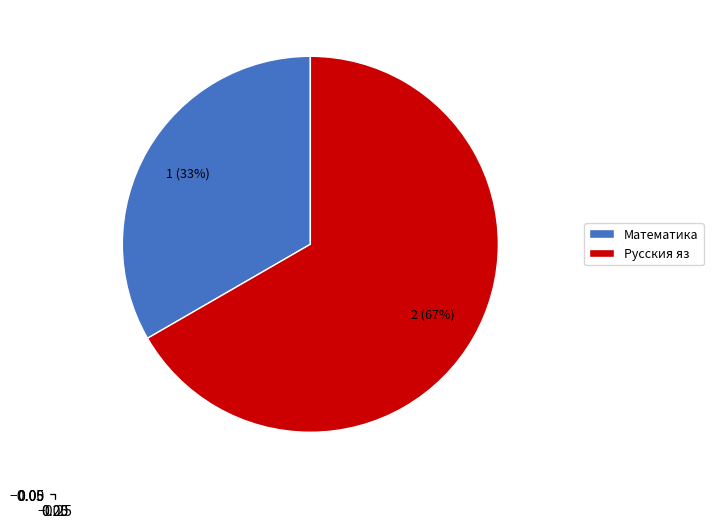

Which category has the smallest portion of the pie?

Математика